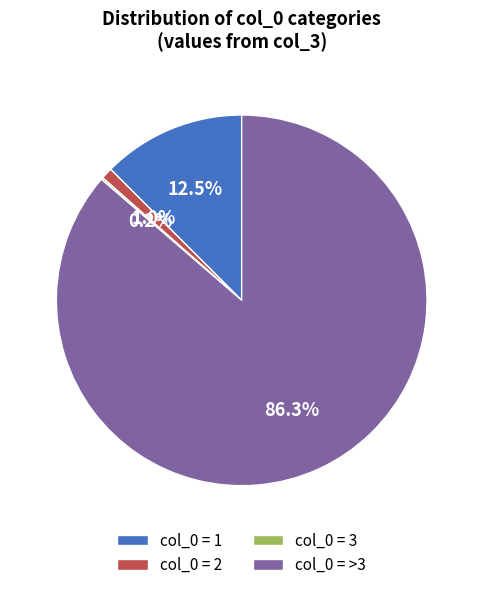

Combined, do col_0 = 2 and col_0 = >3 account for over 50%?

Yes